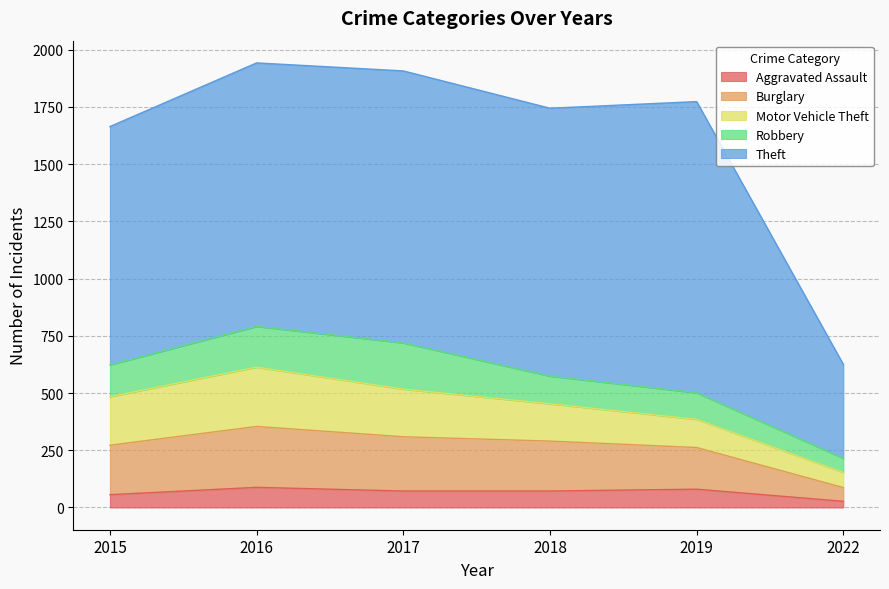

The value of Theft at 2019 is 1734. True or false?

False